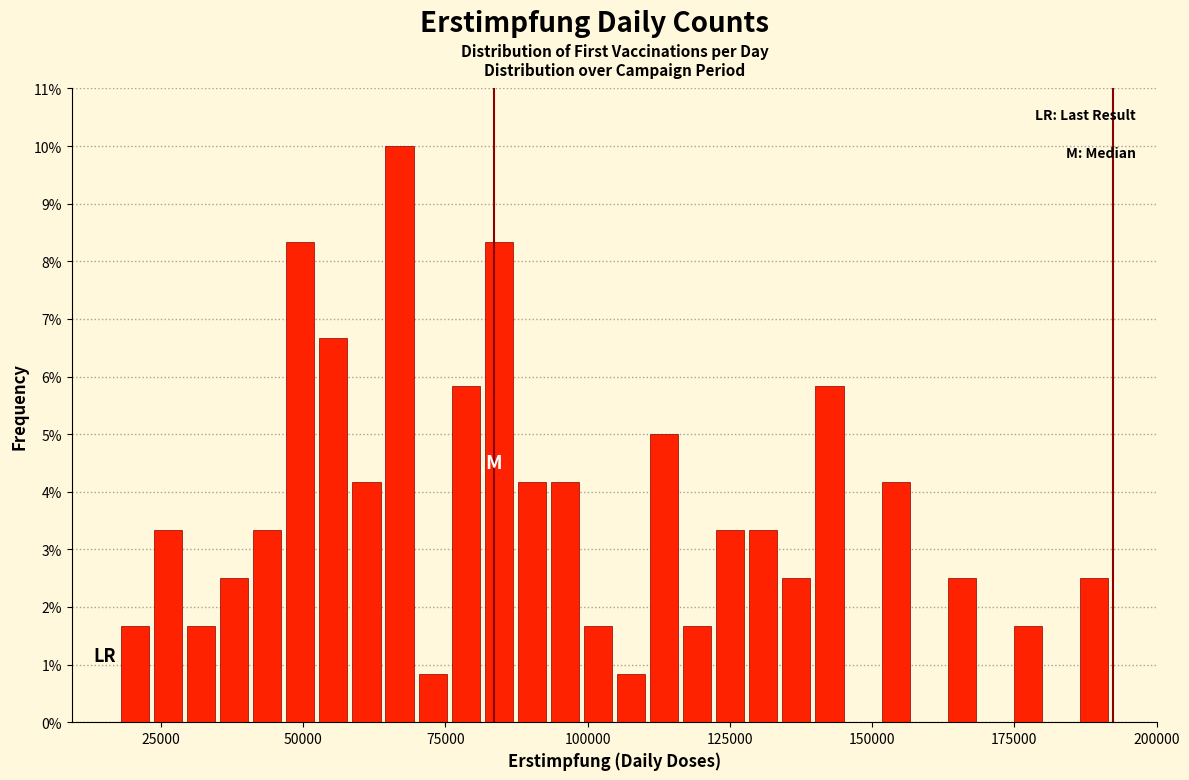

Read against the x-axis, roughly where is the centre of the tallest bar?

65000